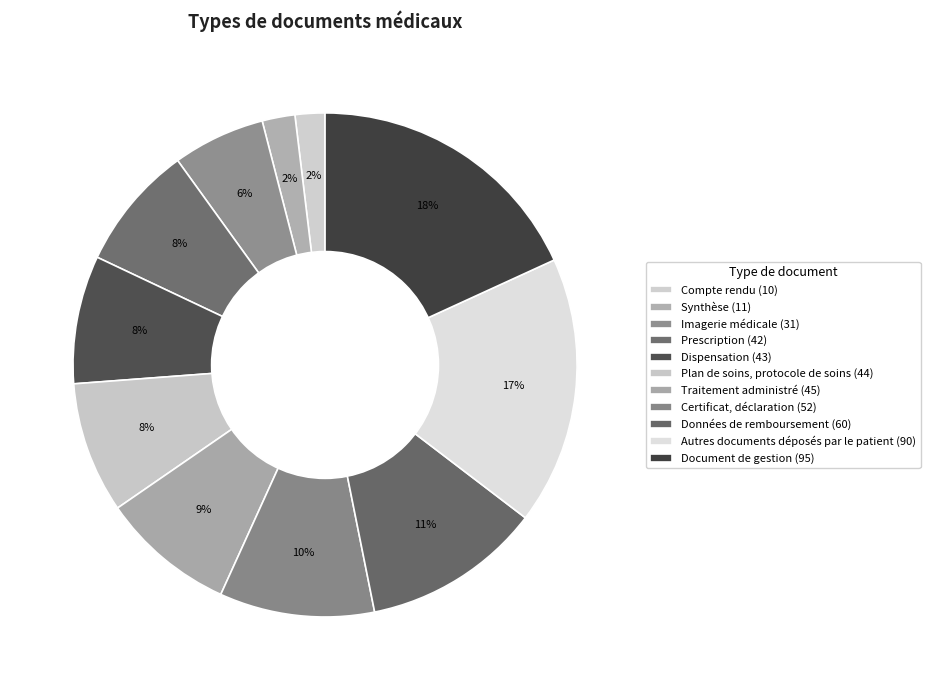

Count the number of slices in the pie.

11